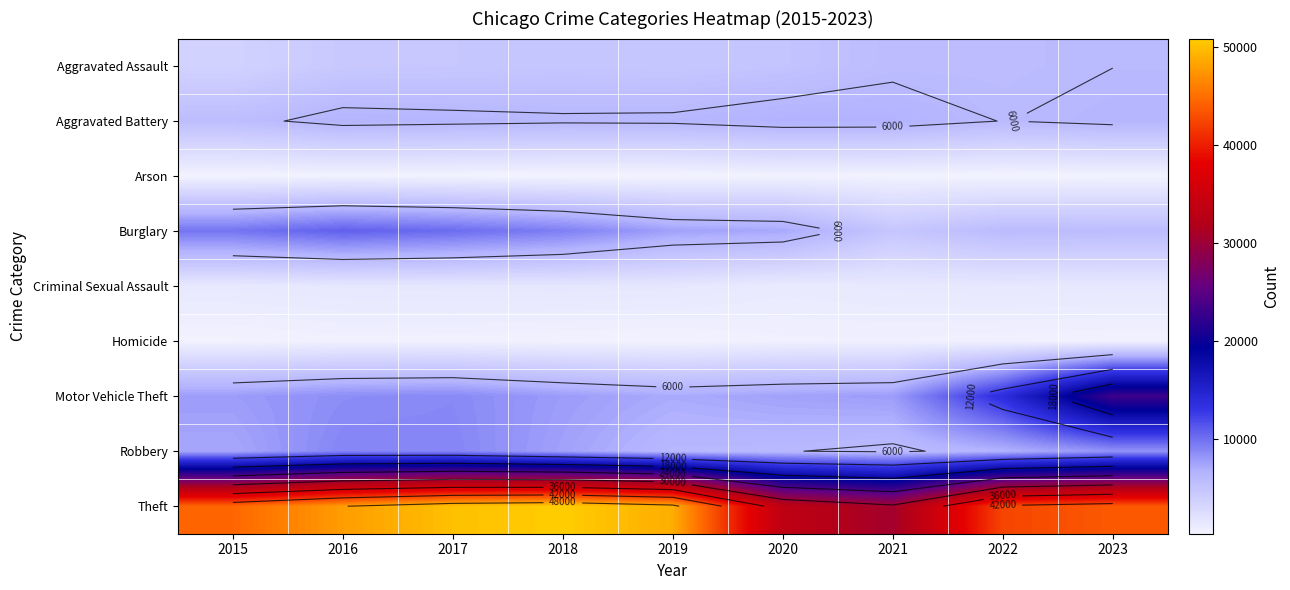

At which category does the chart reach its minimum across all series?

2019